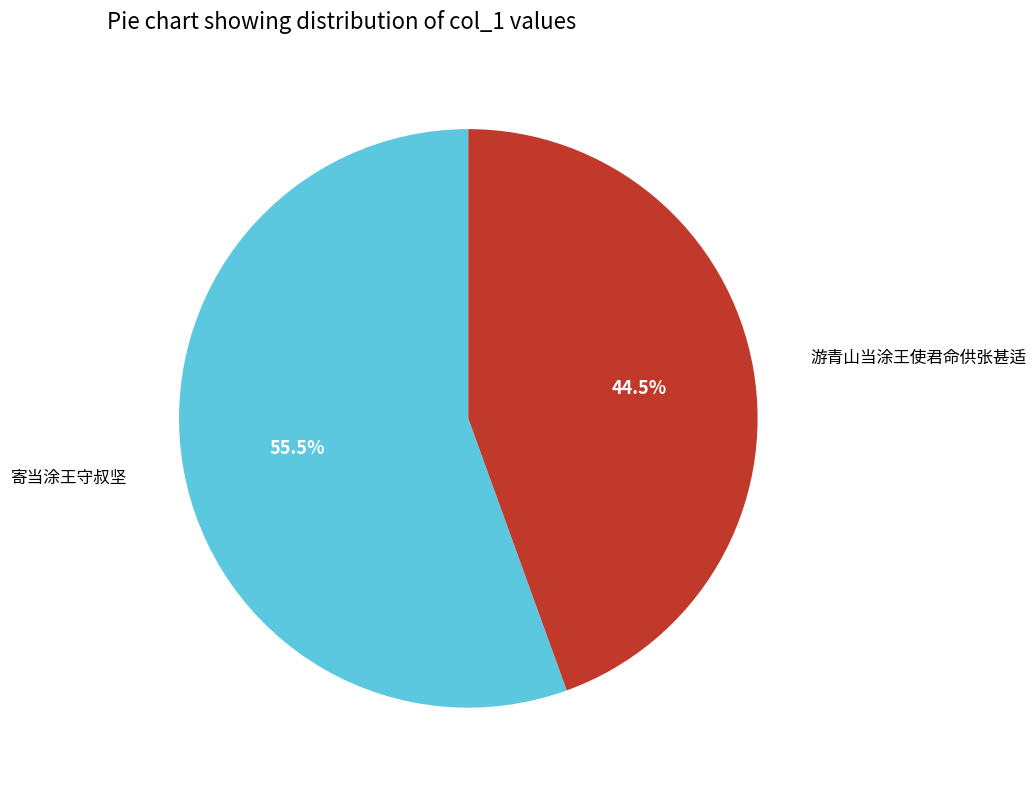

Is there a majority slice in this chart?

Yes